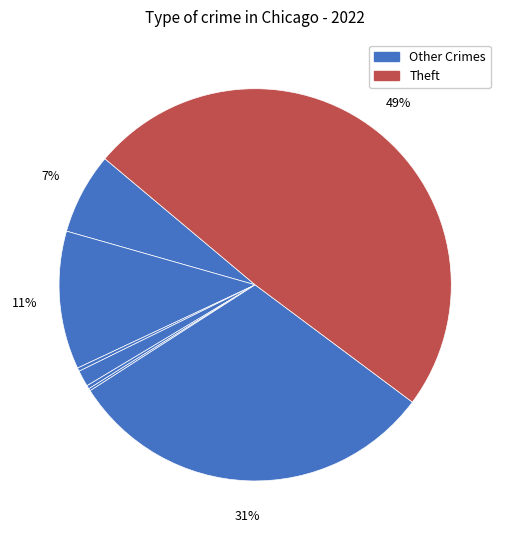

How many segments does this pie chart have?

8